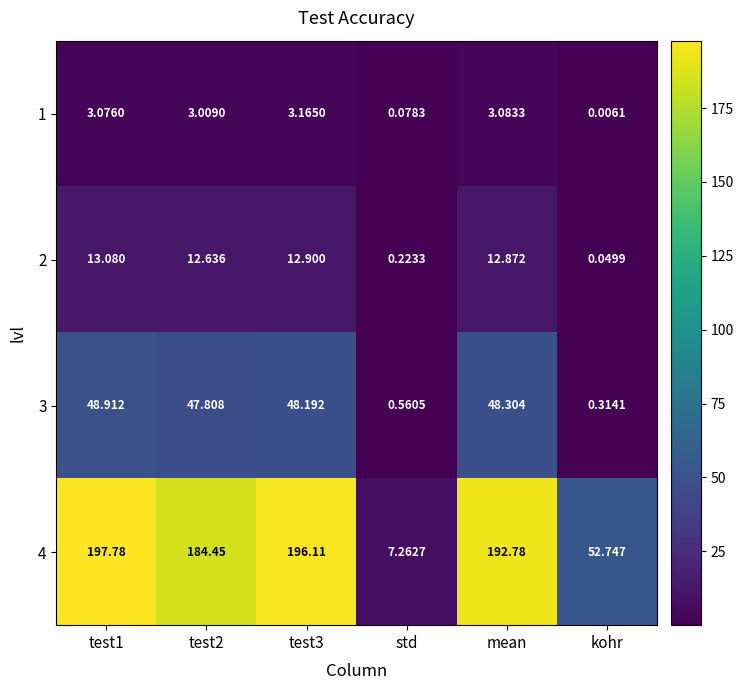

Is the value of 1 at std greater than the value of 3 at std?

No